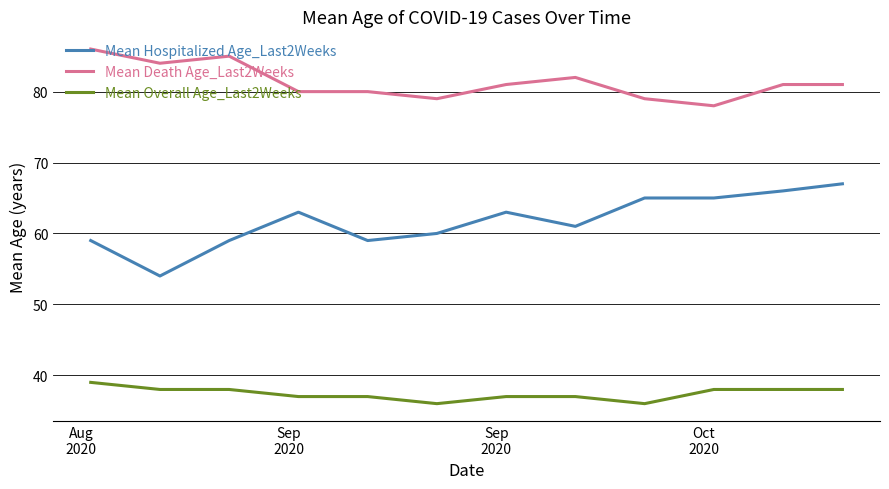

What is the minimum value for Mean Overall Age_Last2Weeks?

36